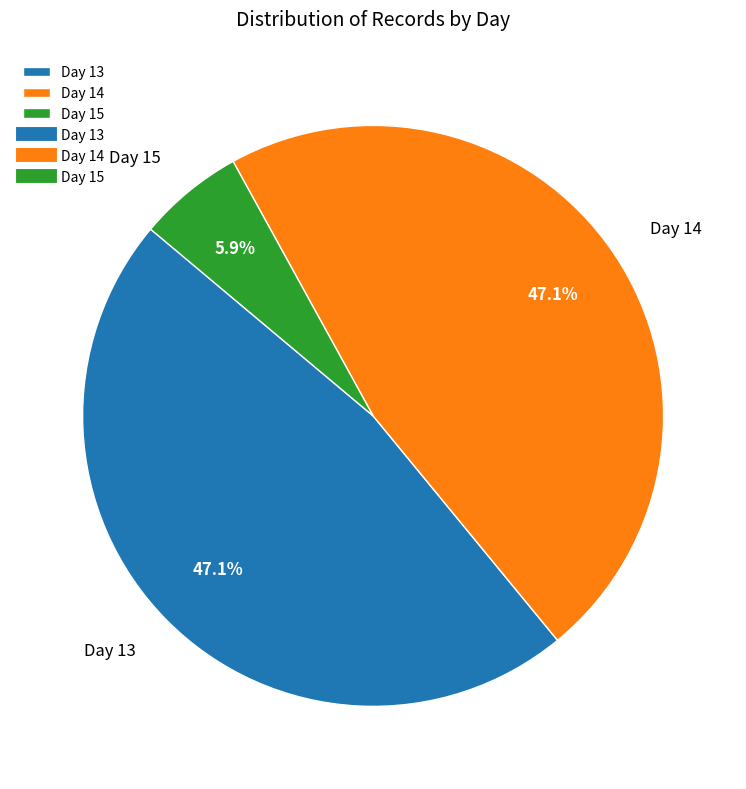

How many slices are in this pie chart?

3